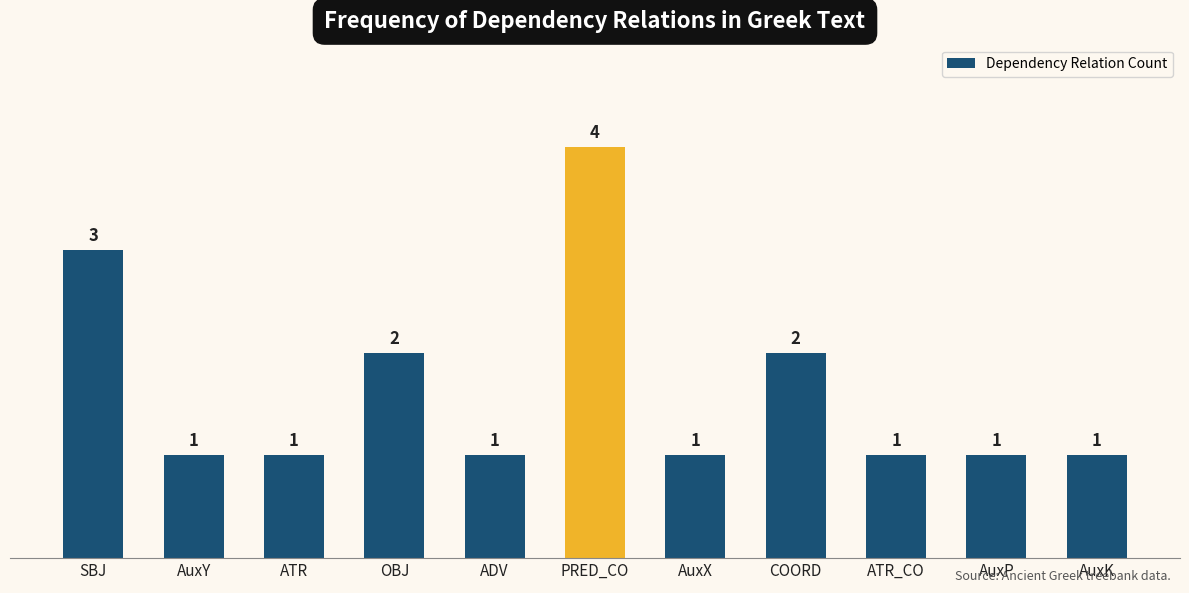

Count the number of values greater than 1.

4